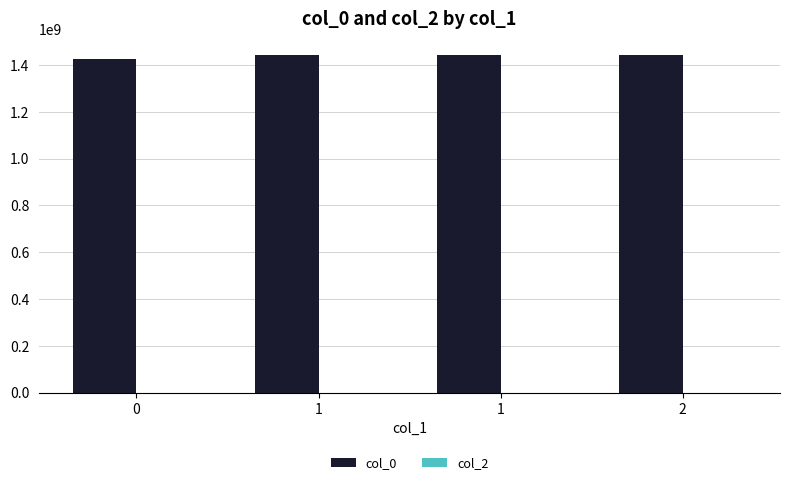

How many values are below 1440779938?

2